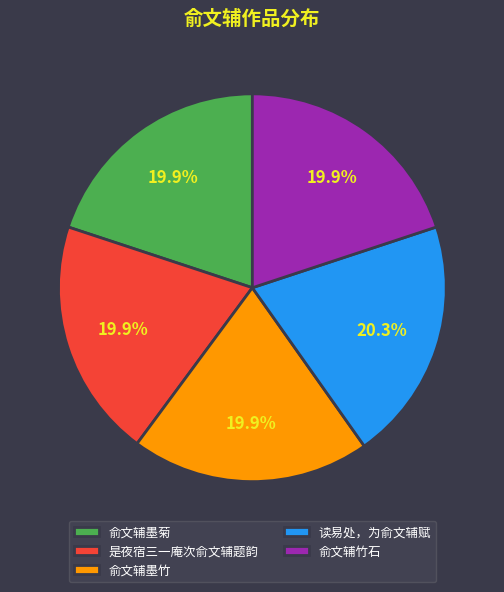

Is the sum of 俞文辅竹石 and 俞文辅墨竹 greater than half?

No